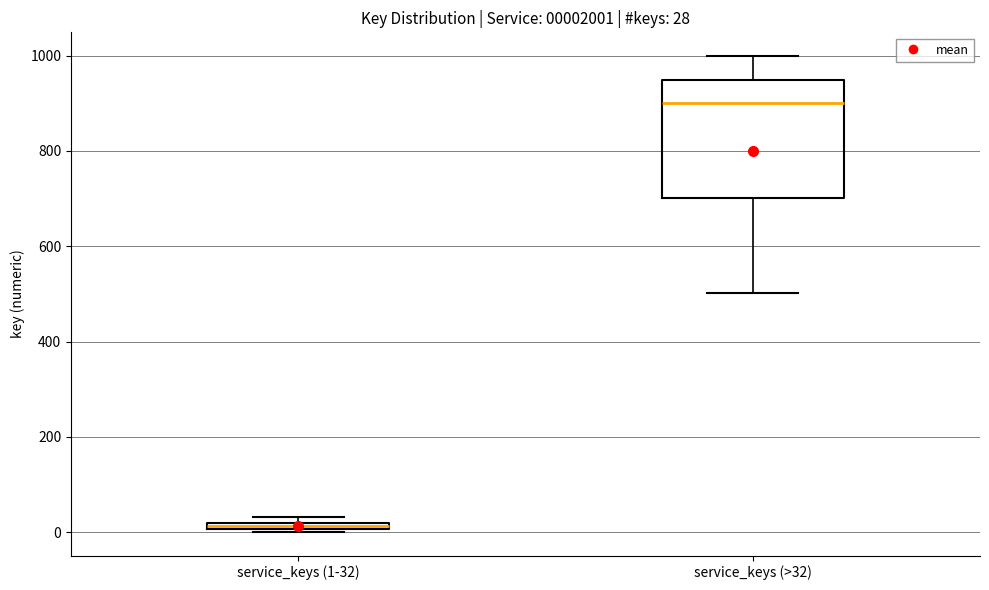

Which box has the lowest median line?

service_keys (1-32)